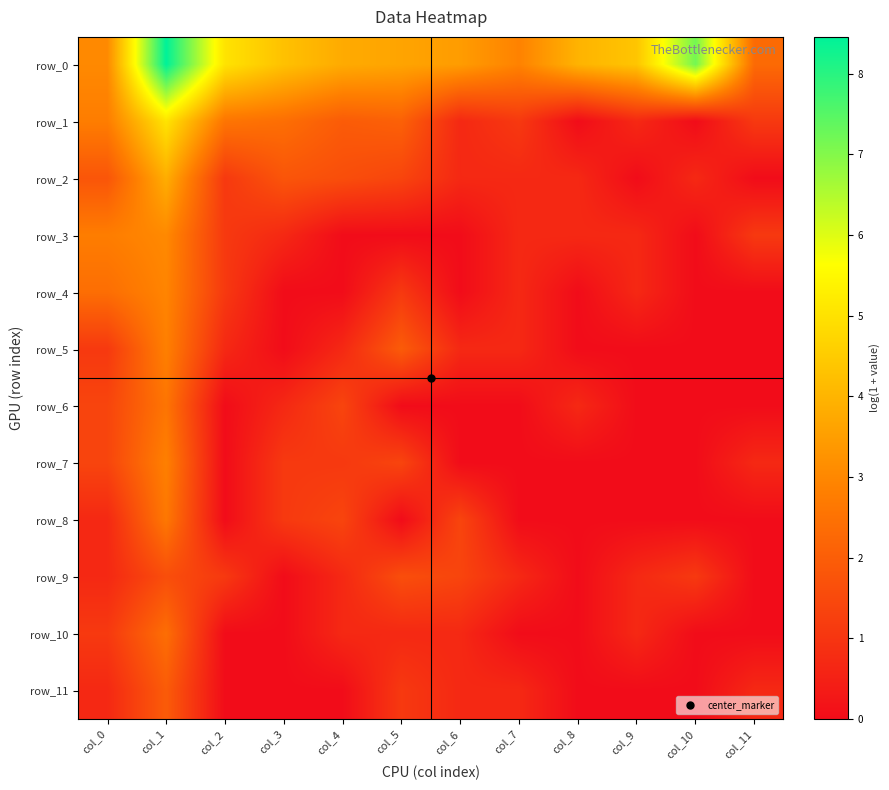

Which category has the highest value in the row_10 series?

col_1